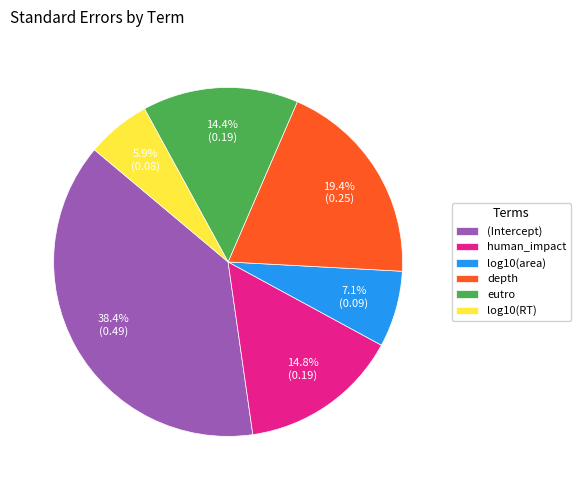

How many slices are in this pie chart?

6